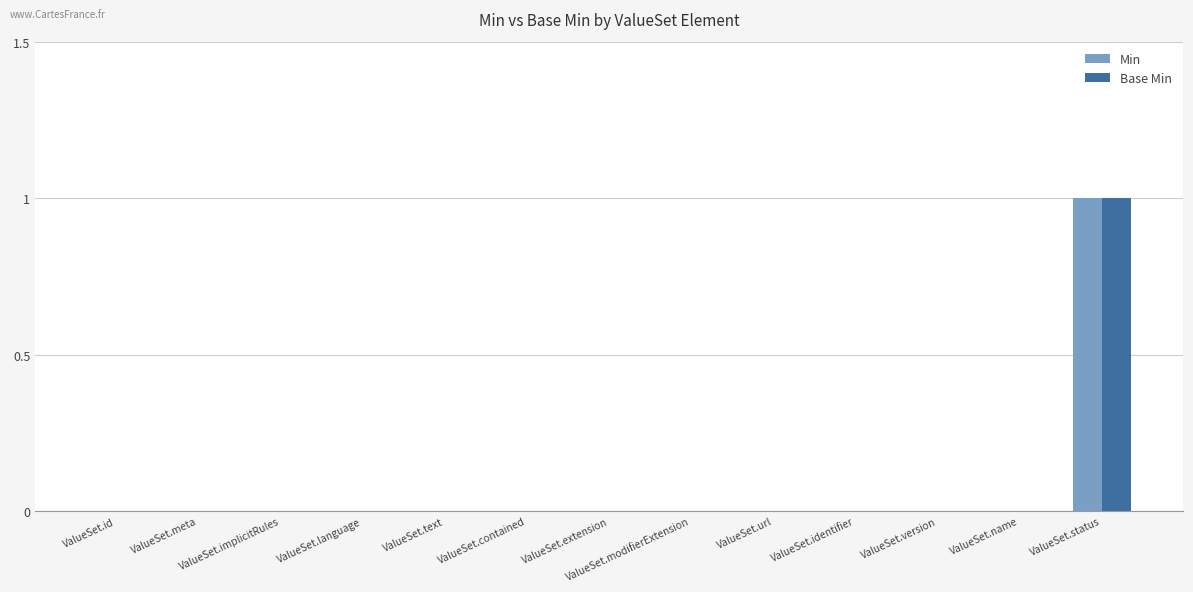

At which category is the sum across all series the highest?

ValueSet.status